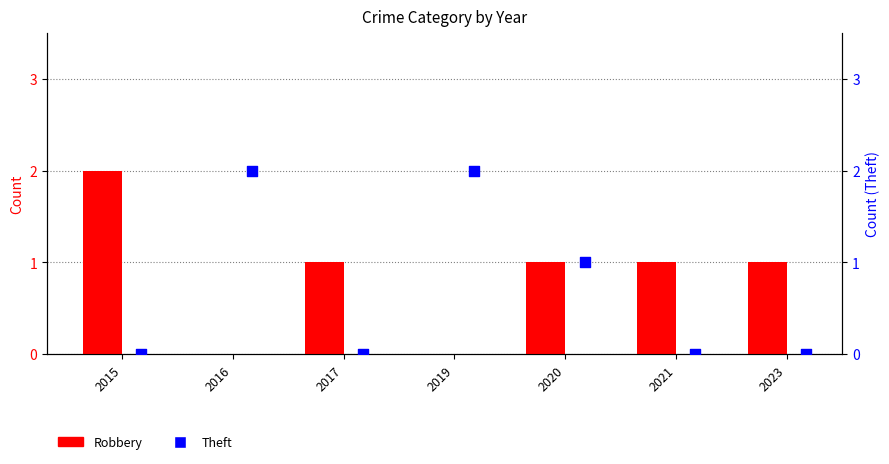

At how many categories does at least one series exceed 0?

7